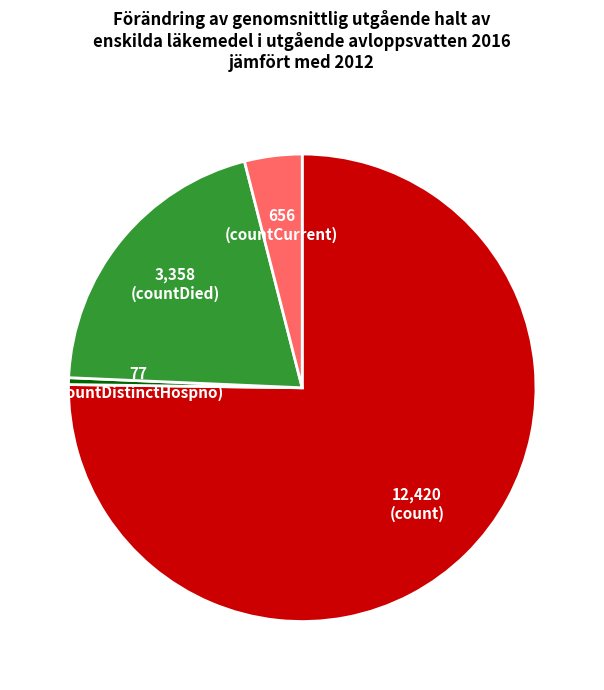

Does any single category account for the majority?

Yes